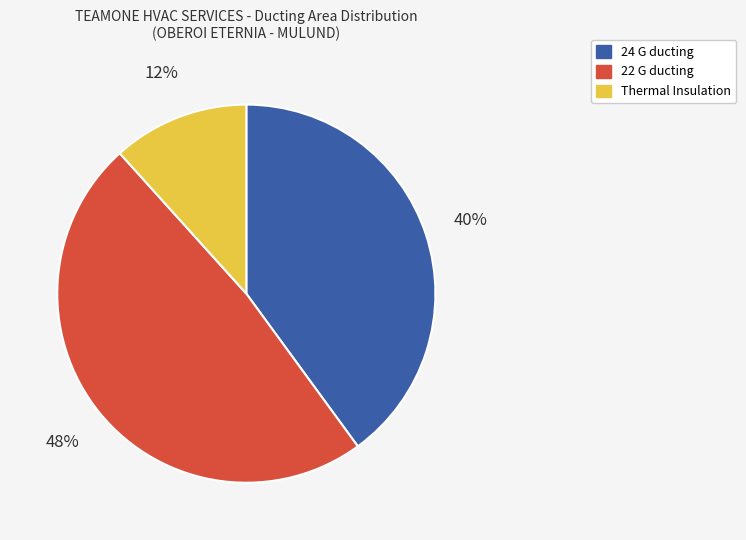

To the nearest percent, what is the average slice percentage?

33%